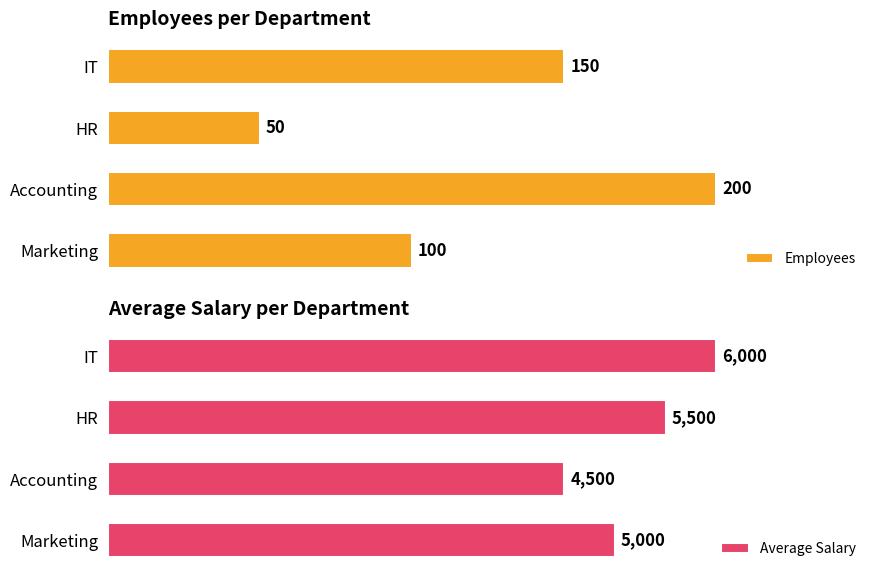

What is the difference between the second highest and minimum values in the Employees series?

100